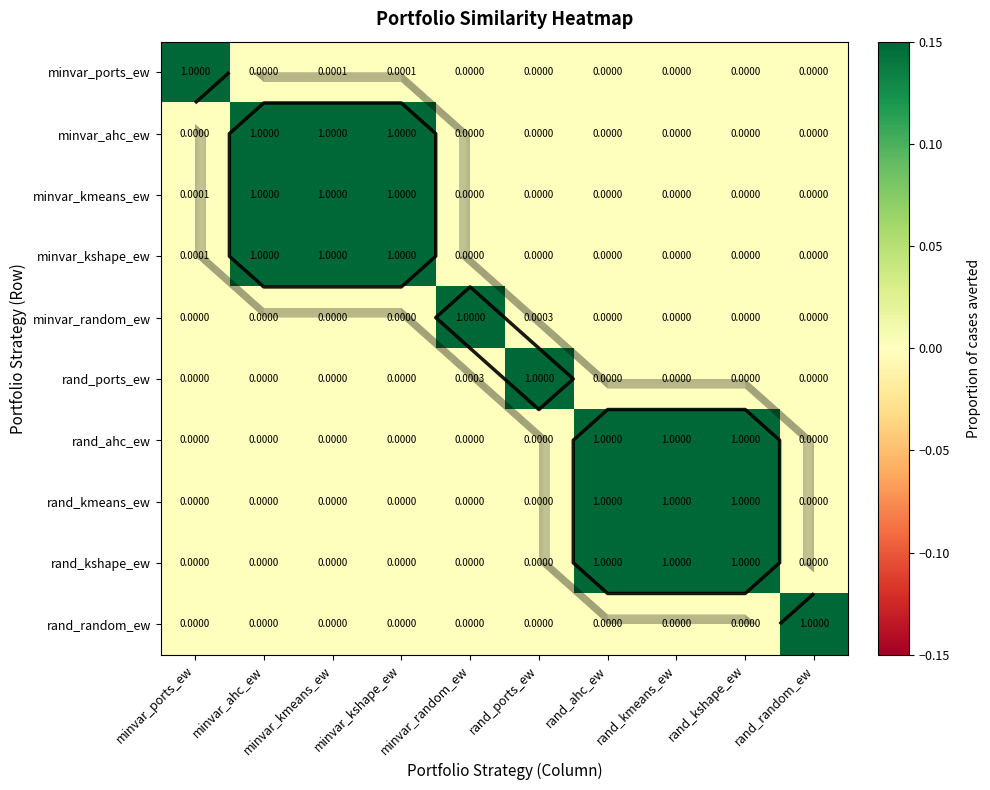

At how many categories does at least one series exceed 0?

10